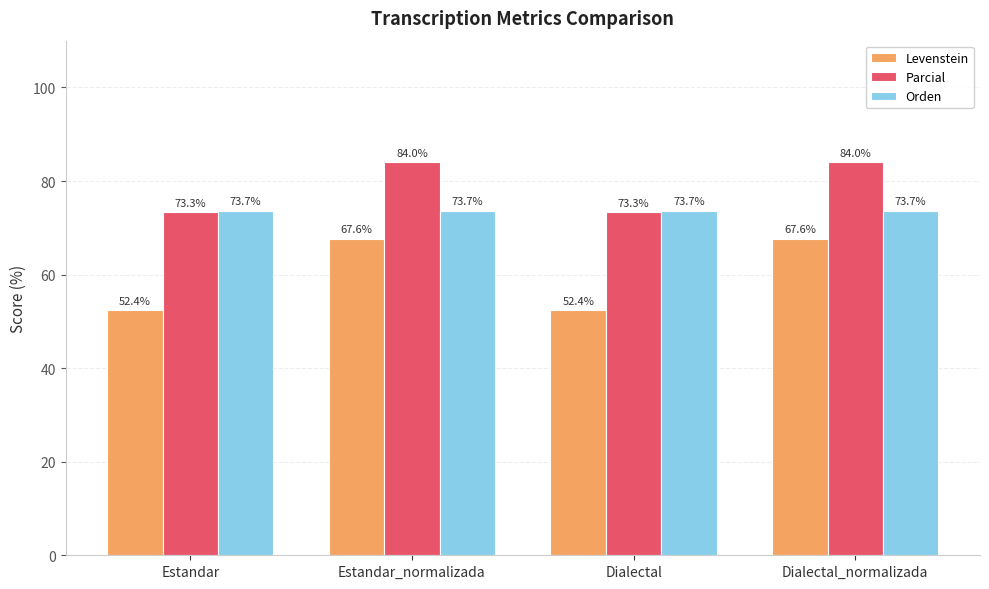

True or false: Parcial has a value of 73.3 at Dialectal.

True